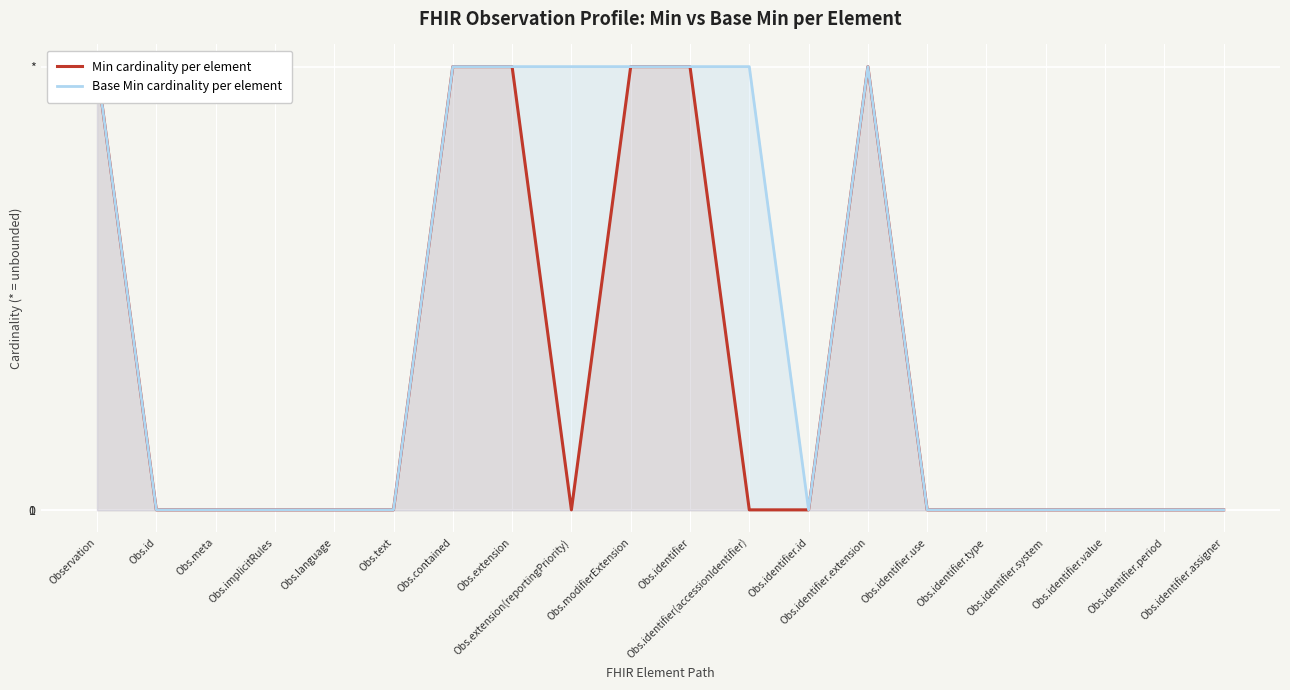

Where is the first local minimum for Min cardinality per element?

Obs.extension(reportingPriority)